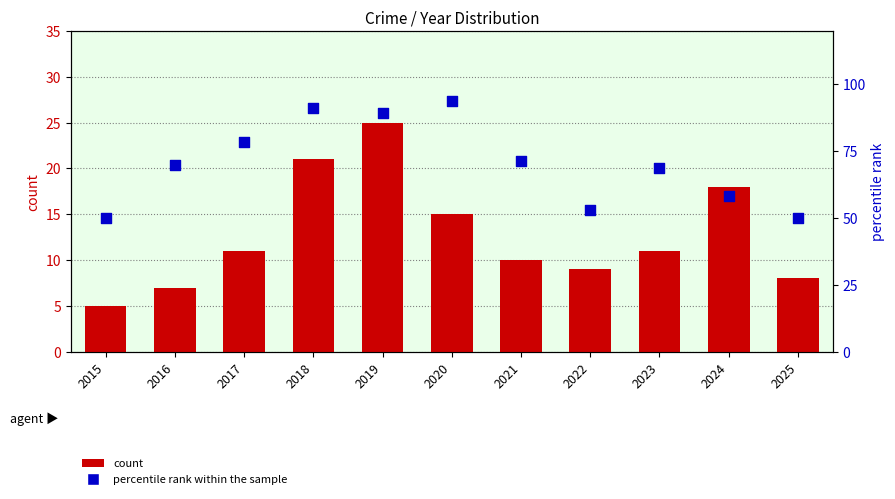

Which series reaches the maximum Y coordinate?

percentile rank within the sample